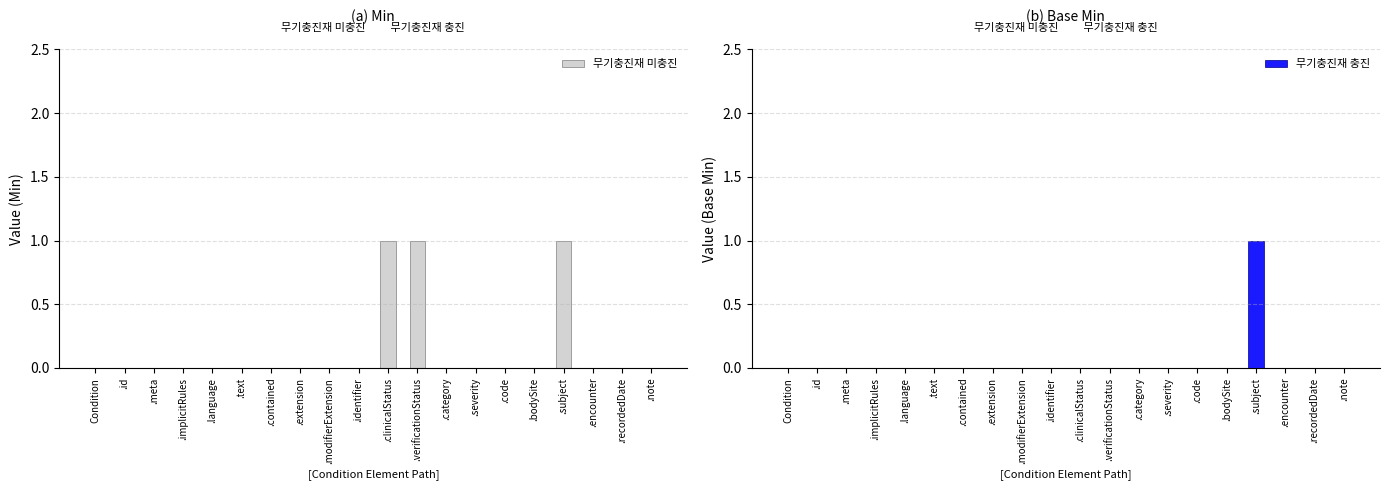

Between .language and .encounter, which series saw the biggest shift?

무기충진재 미충진